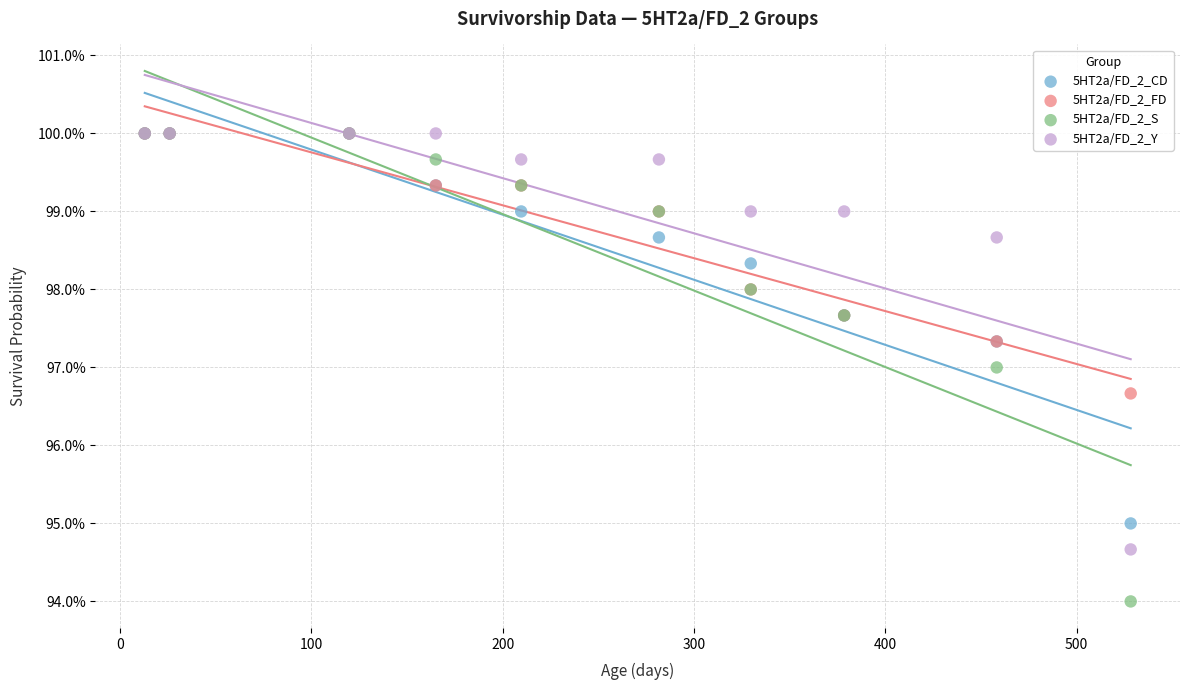

What are all the series names shown in the legend?

5HT2a/FD_2_CD, 5HT2a/FD_2_FD, 5HT2a/FD_2_S, 5HT2a/FD_2_Y